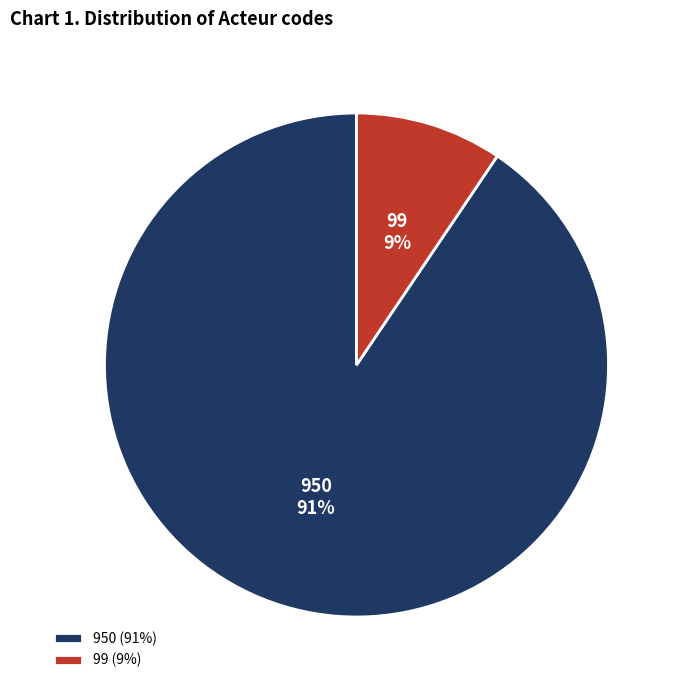

Combined, do 950 and 99 account for over 50%?

Yes